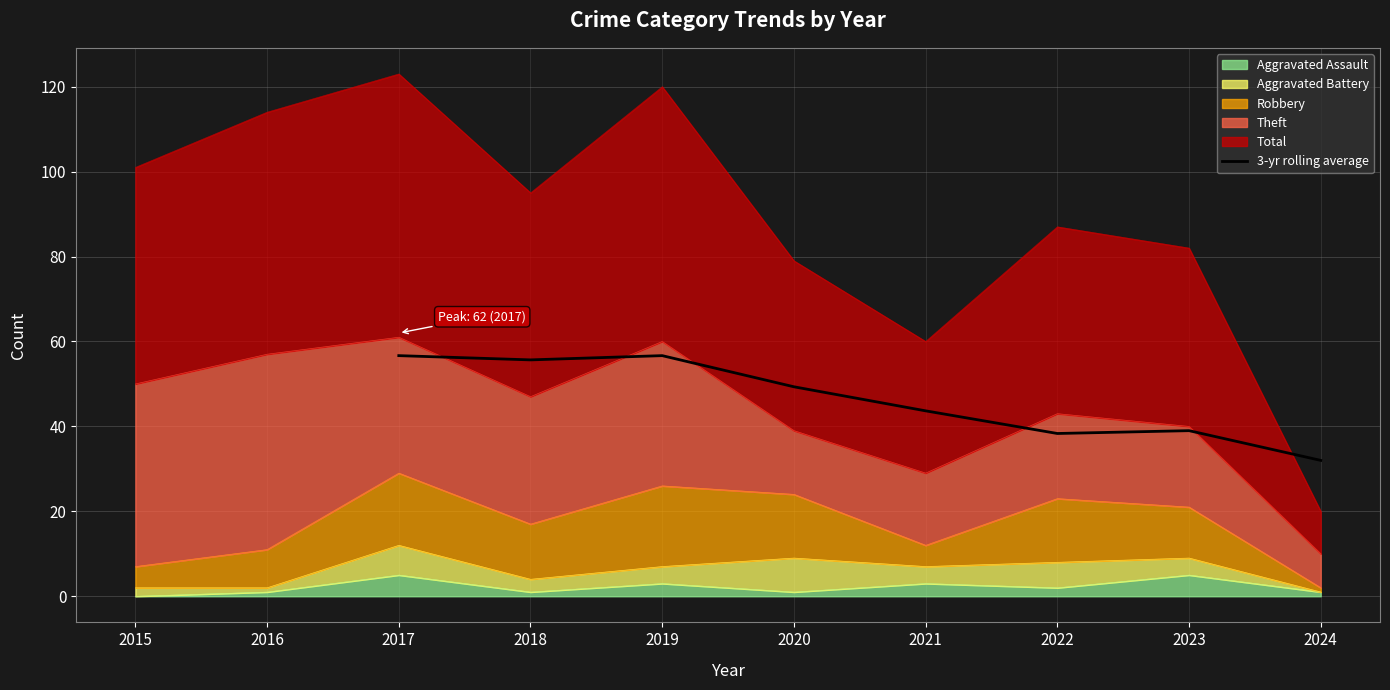

True or false: 3-yr rolling average has a value of 11.3 at 2020.

False